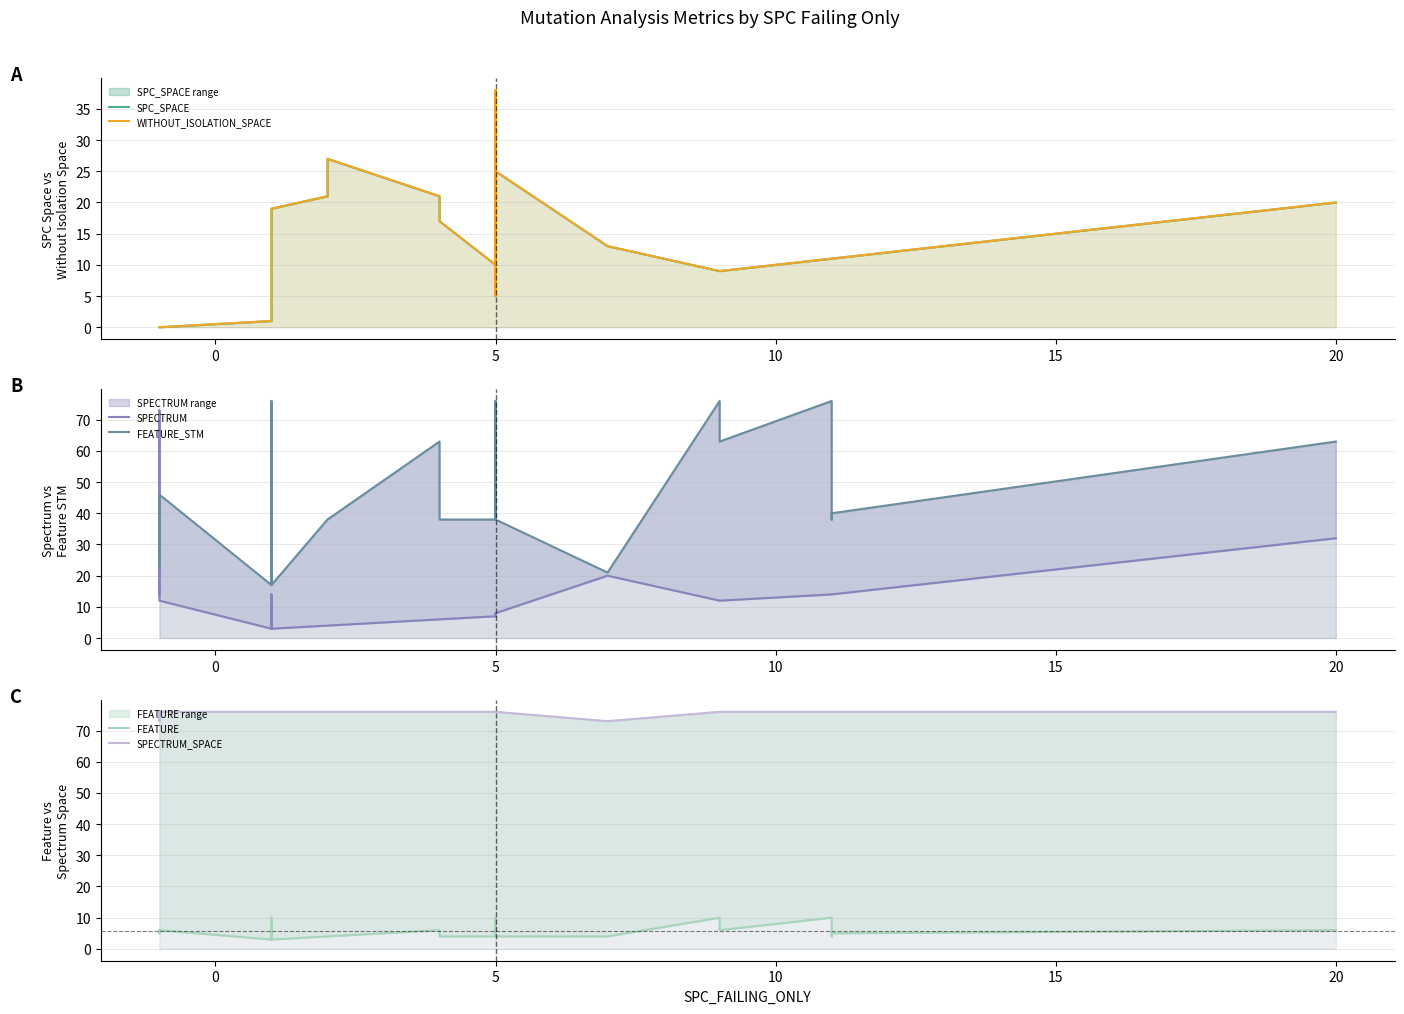

What is the label of the 21st point from the left?

20